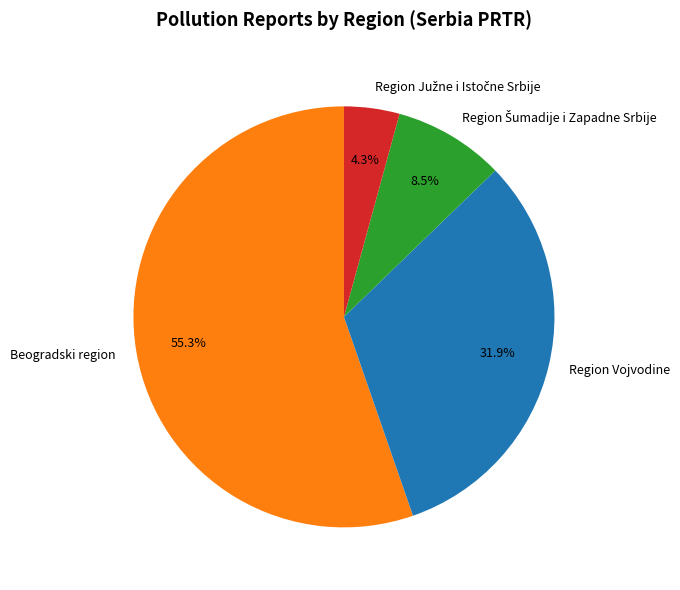

Is there a majority slice in this chart?

Yes